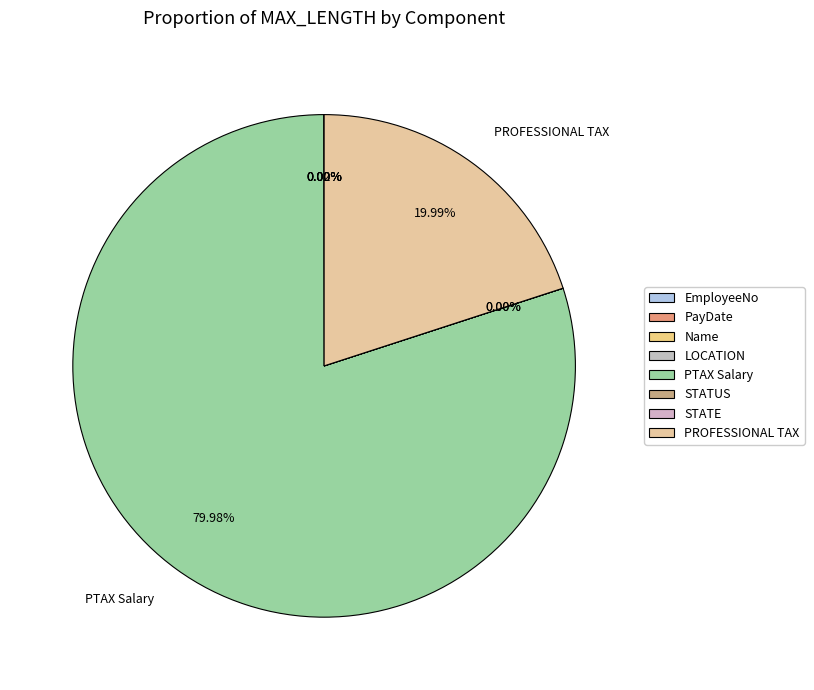

How many slices are in this pie chart?

8